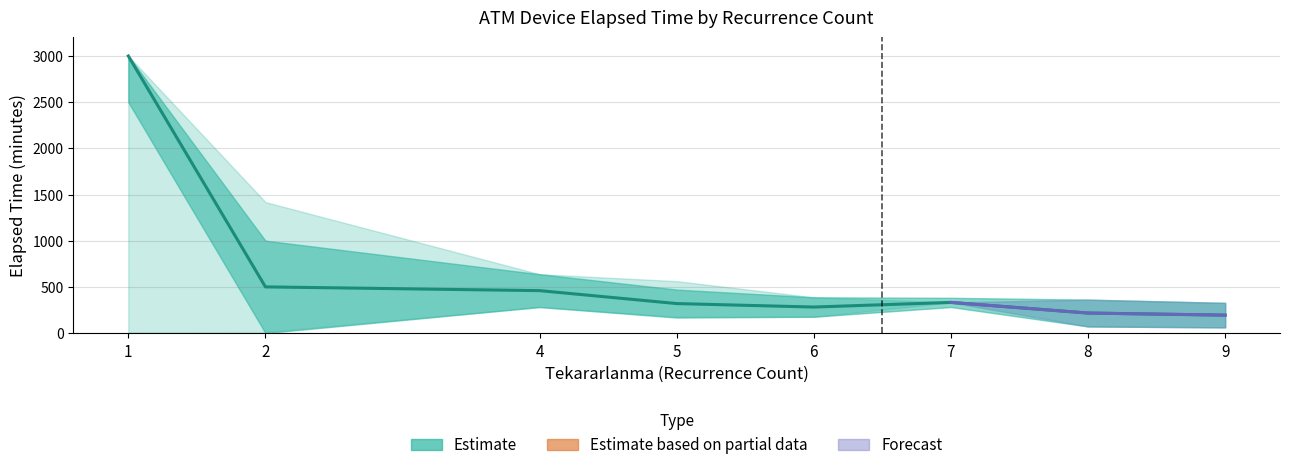

Does the chart have visible grid lines?

Yes